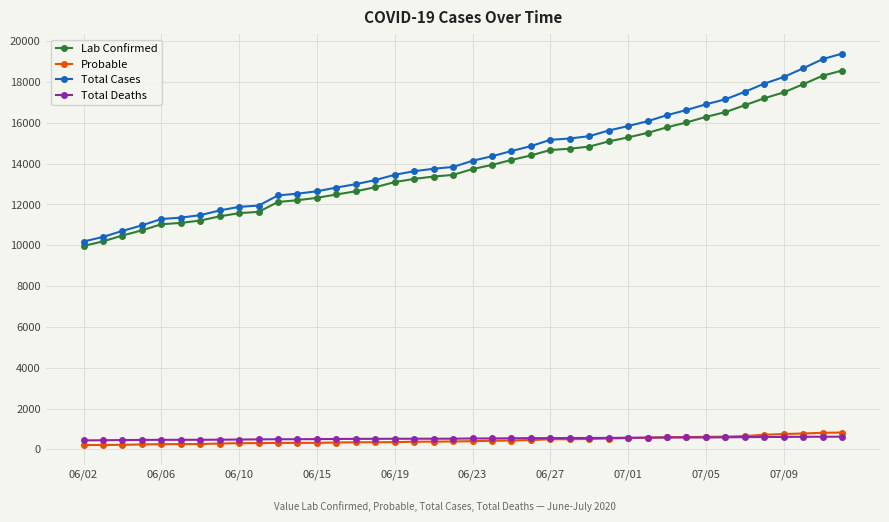

What is the difference between the second highest and second lowest values in the Lab Confirmed series?

8115